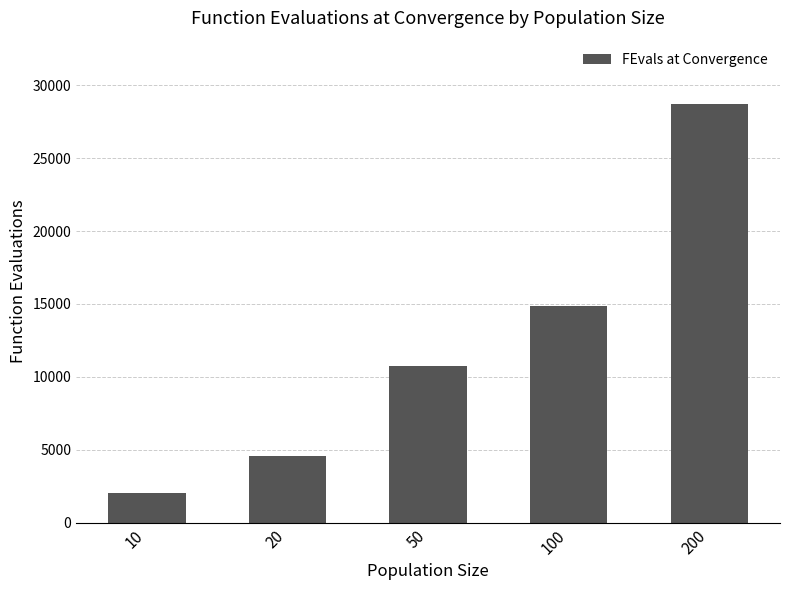

Reading right to left, what are all the values shown in this chart?

200=28747	100=14852	50=10767	20=4591	10=2031